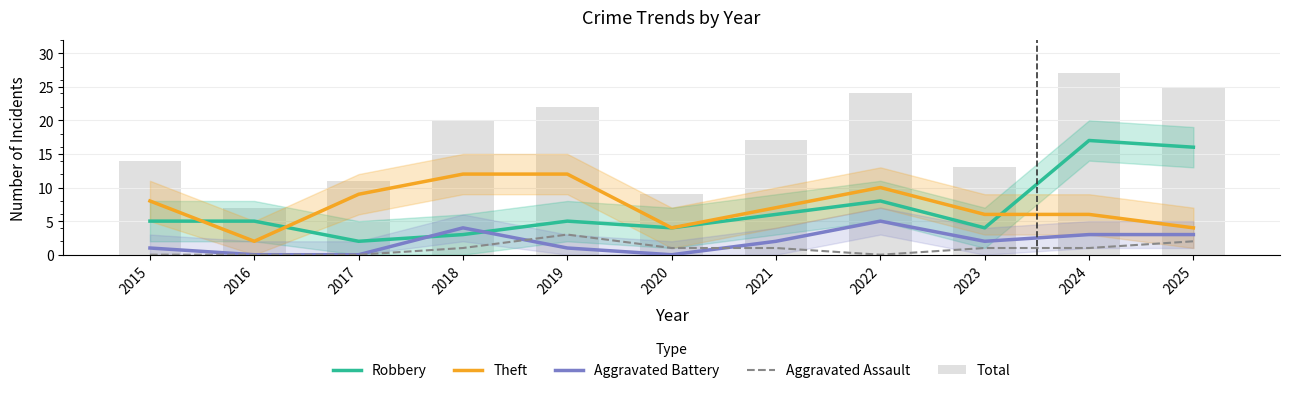

What is the sum of the Theft values at 2017 and 2022?

19